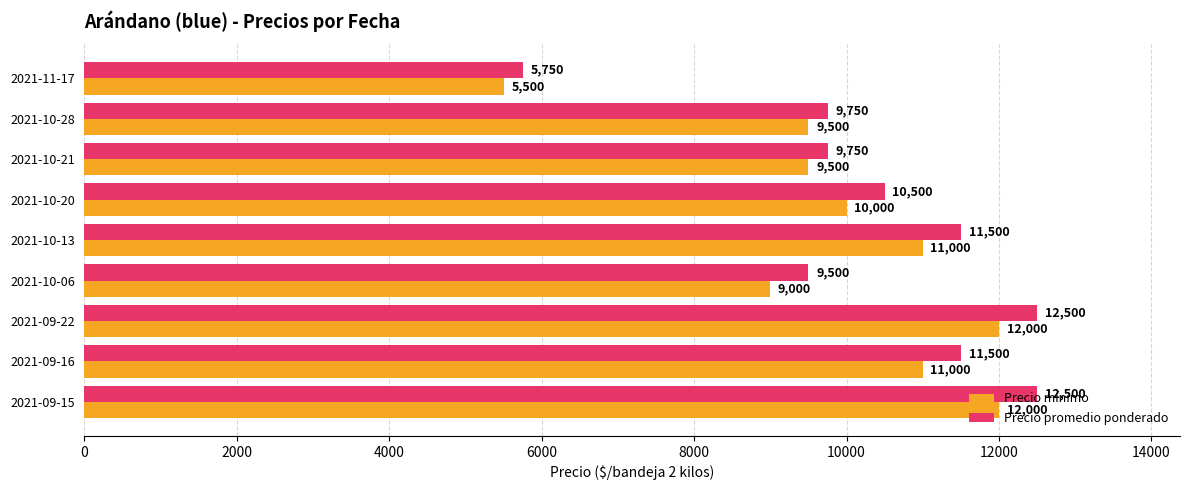

What is the difference between the maximum and minimum values in the Precio promedio ponderado series?

6750